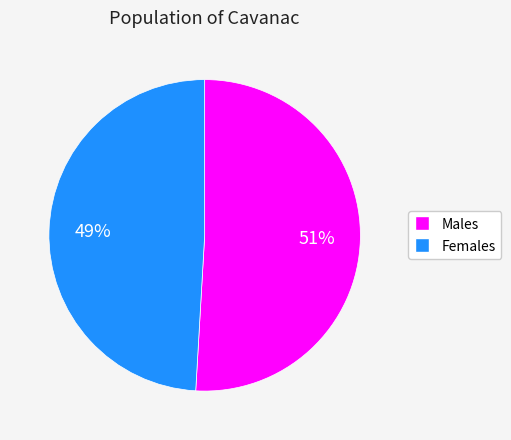

Is Females the majority of the pie?

No